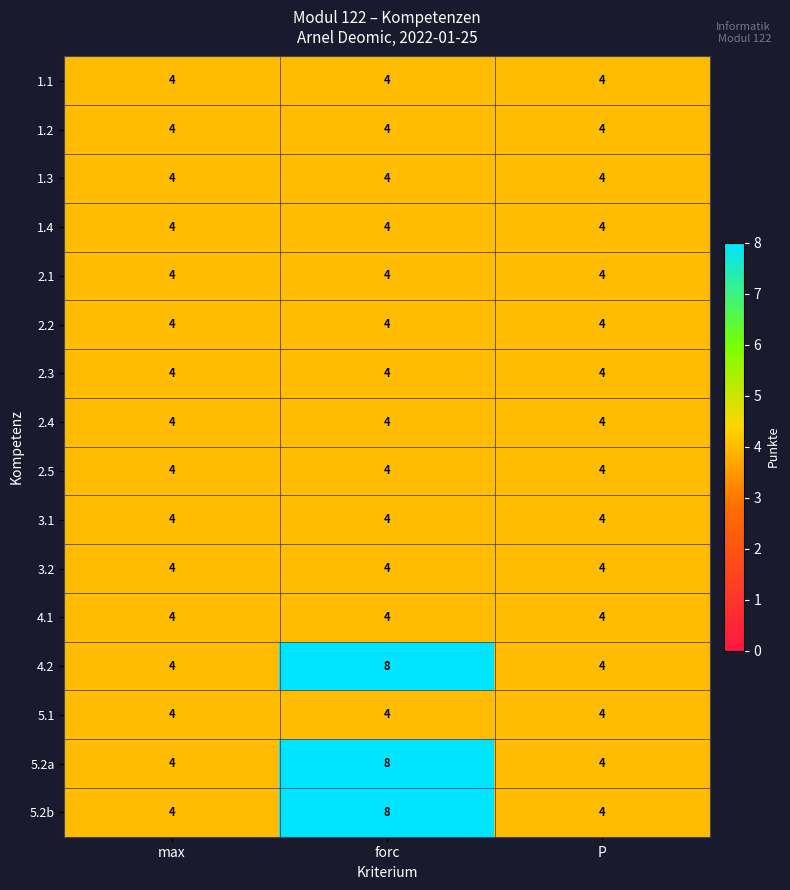

What is the smallest value displayed?

4